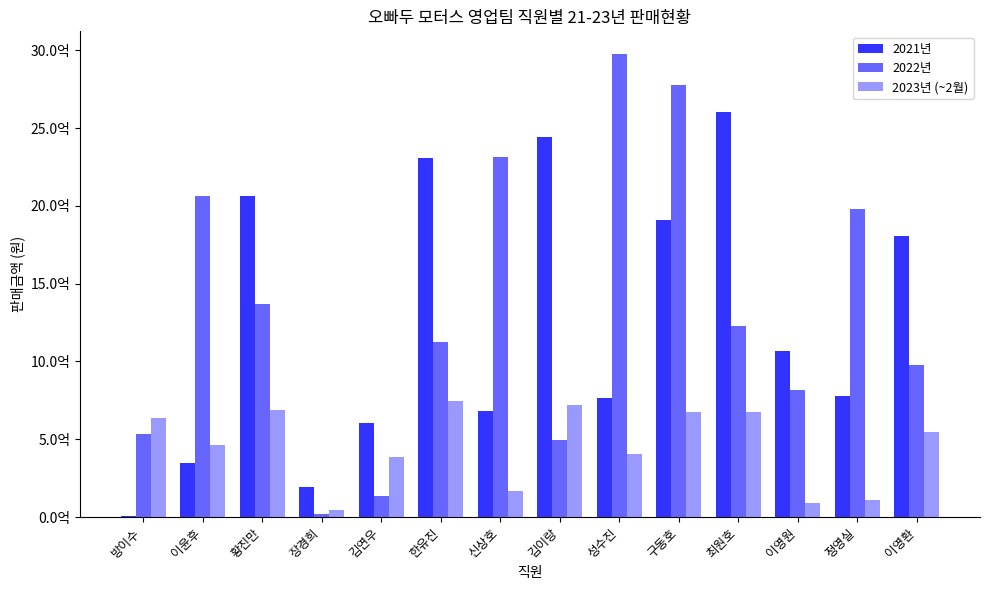

Which label corresponds to the largest value in the chart?

성수진